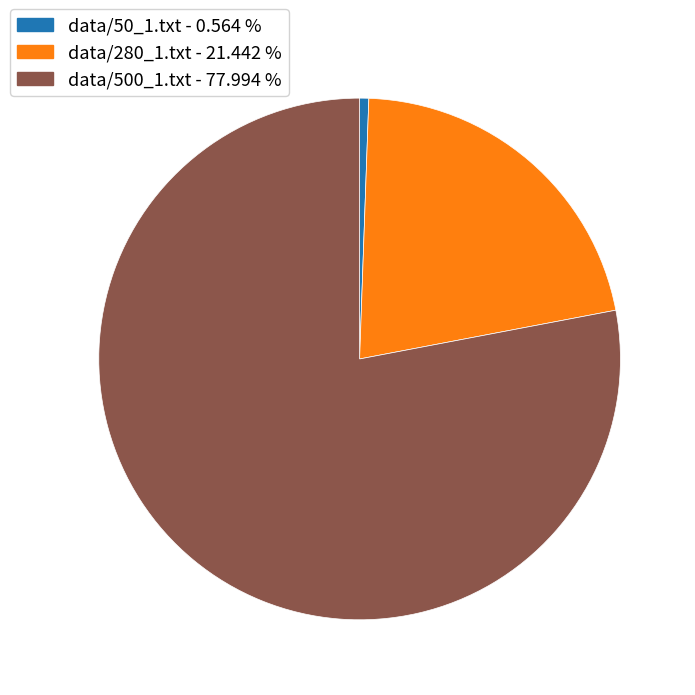

Approximately how many times larger is the value at data/500_1.txt compared to data/50_1.txt?

138.3